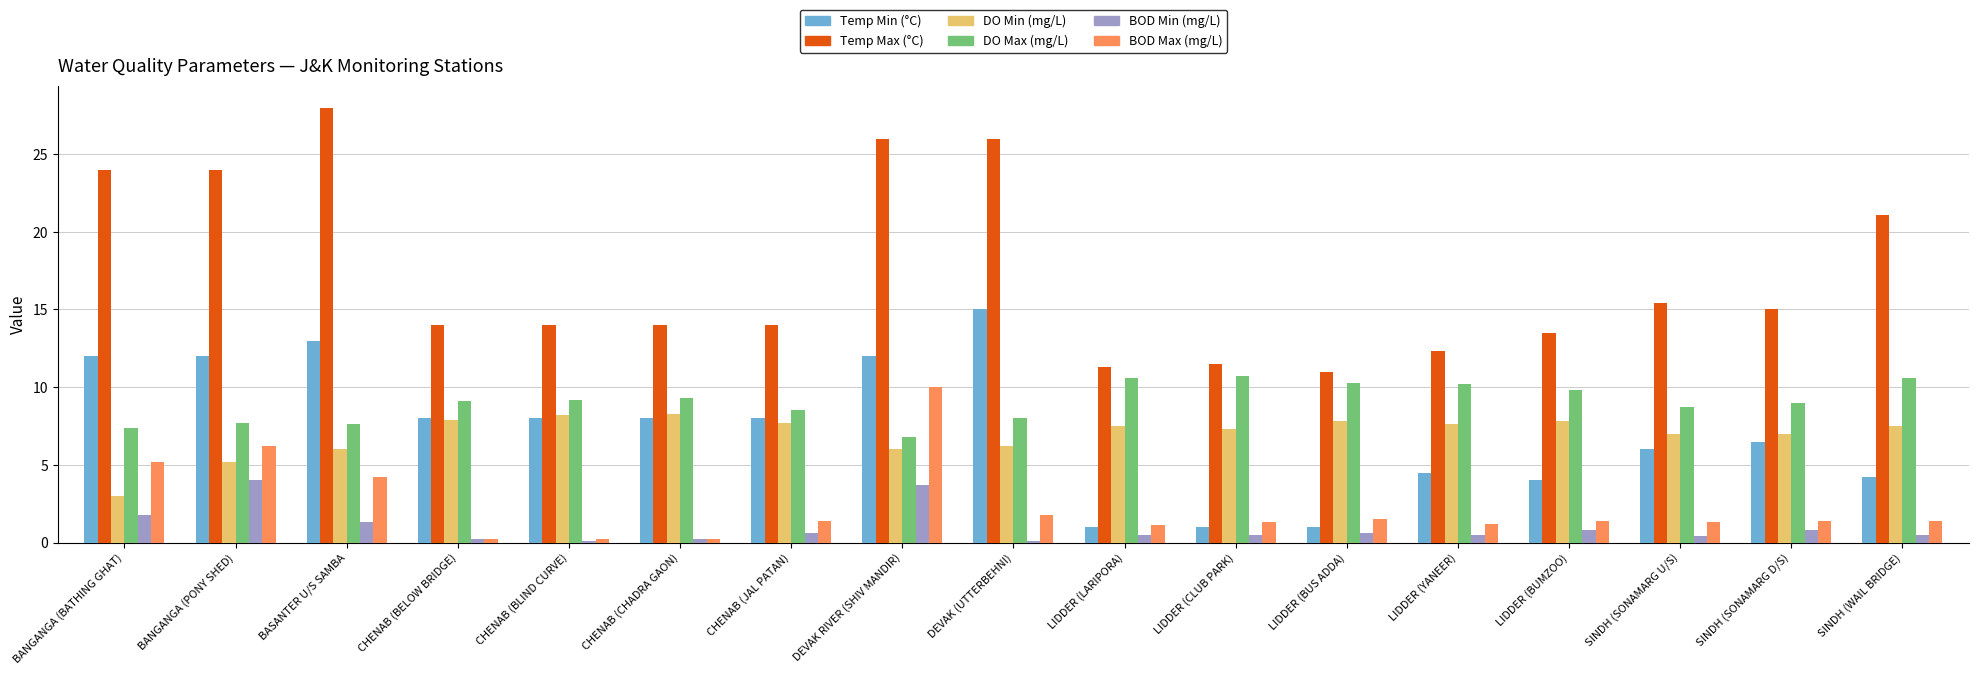

Which series has the largest range (max minus min)?

Temp Max (°C)